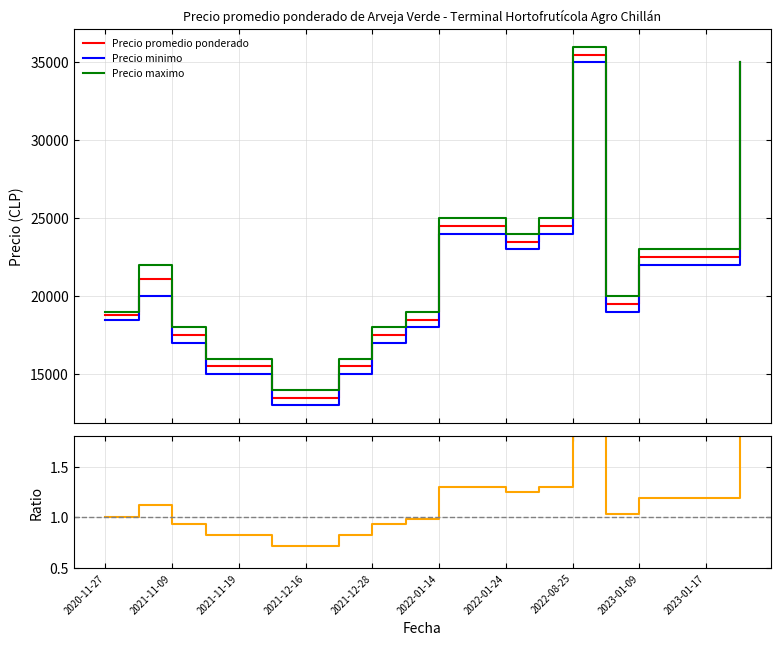

What is the lowest value of the Precio minimo series?

13000